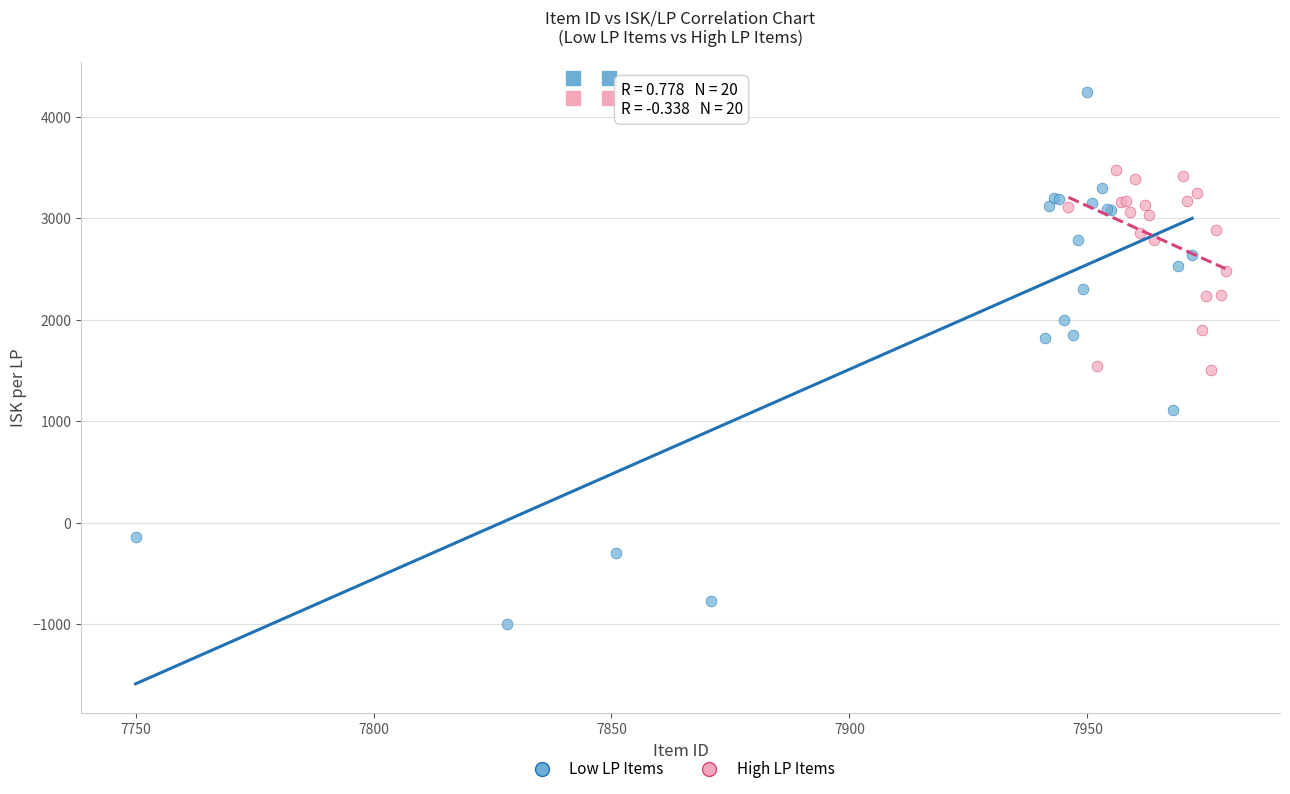

What are all the series names shown in the legend?

Low LP Items, High LP Items